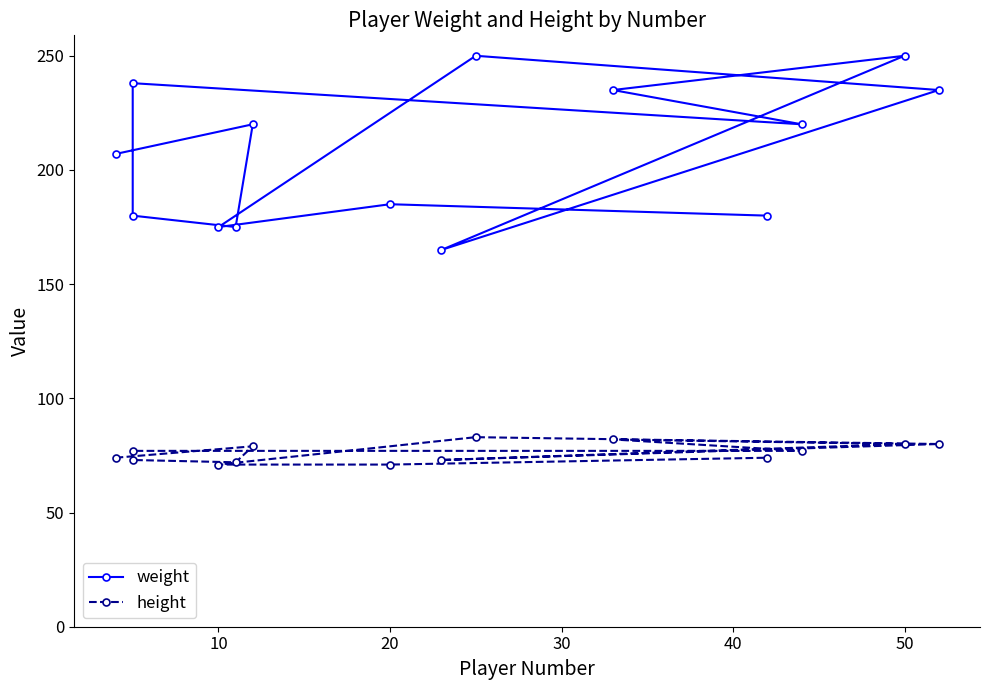

Count the number of categories in the chart.

14